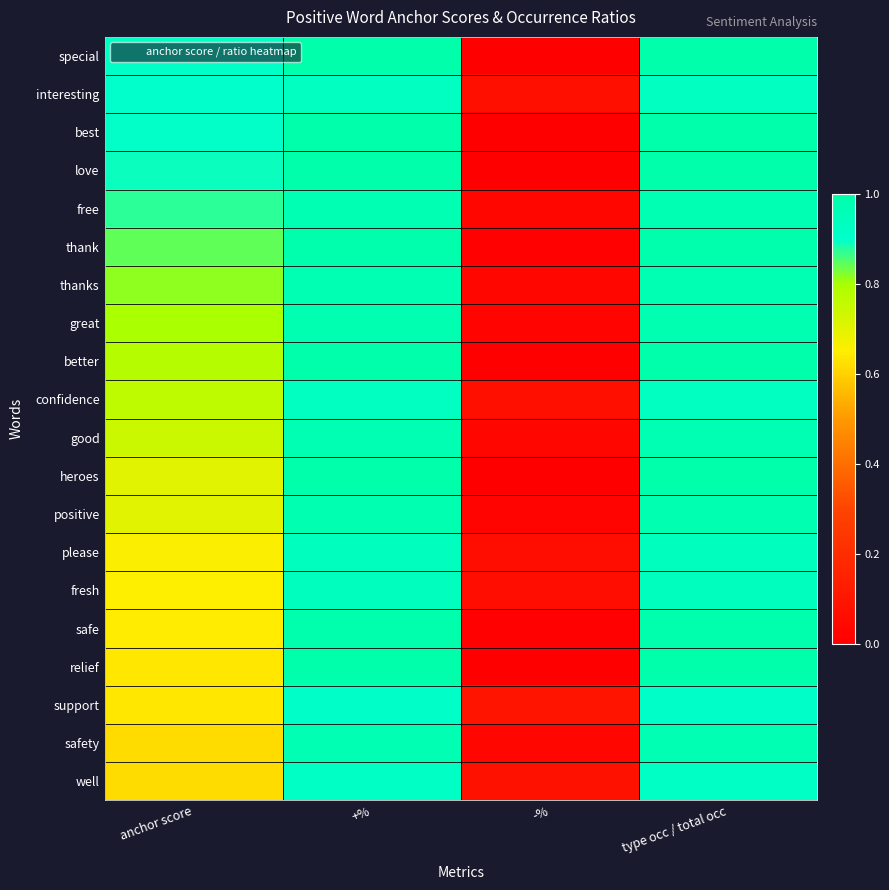

How many categories are shown in the chart?

4